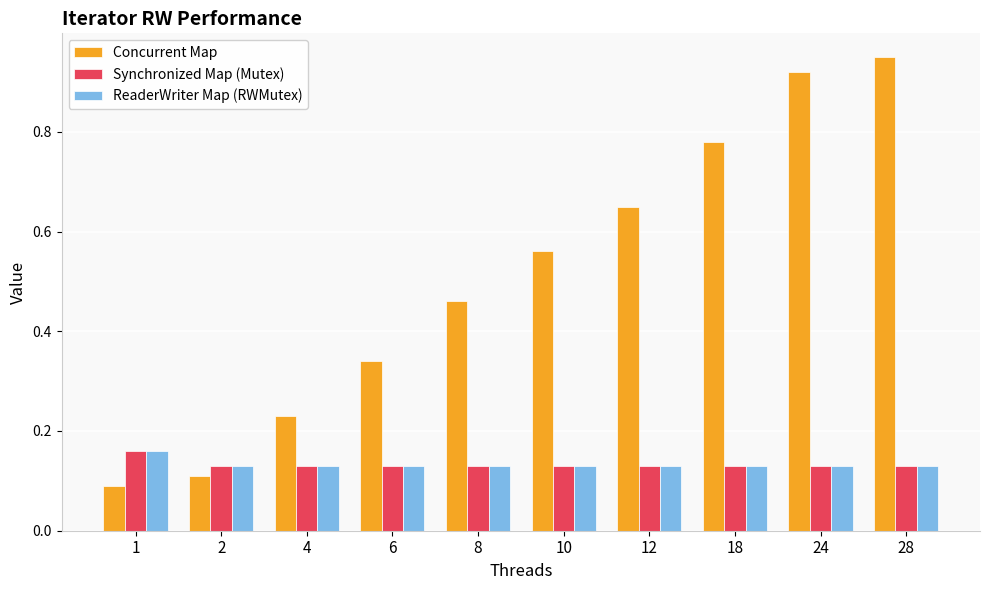

At which category is the sum across all series the highest?

28